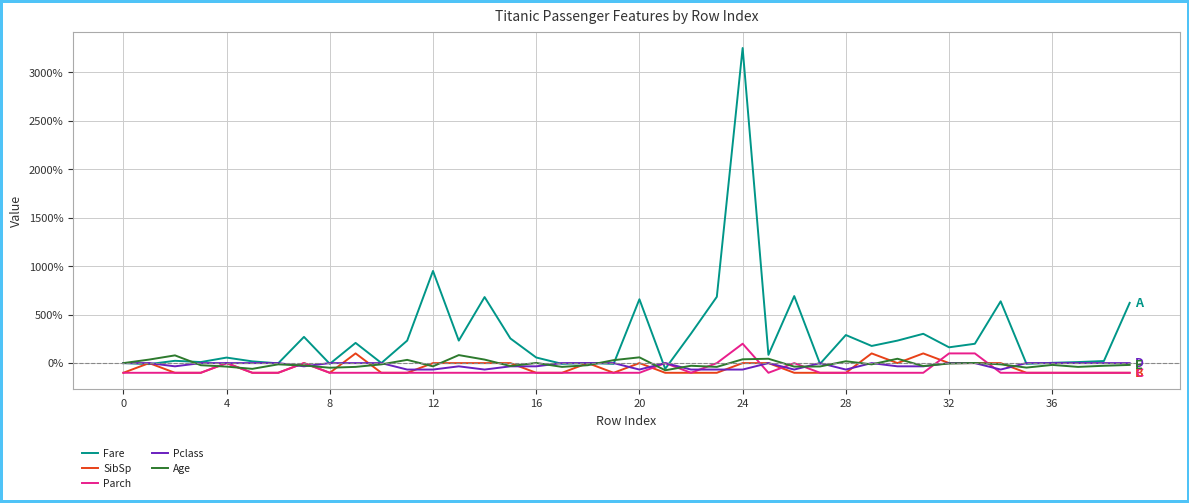

What is the maximum value shown in the chart?

3251.2